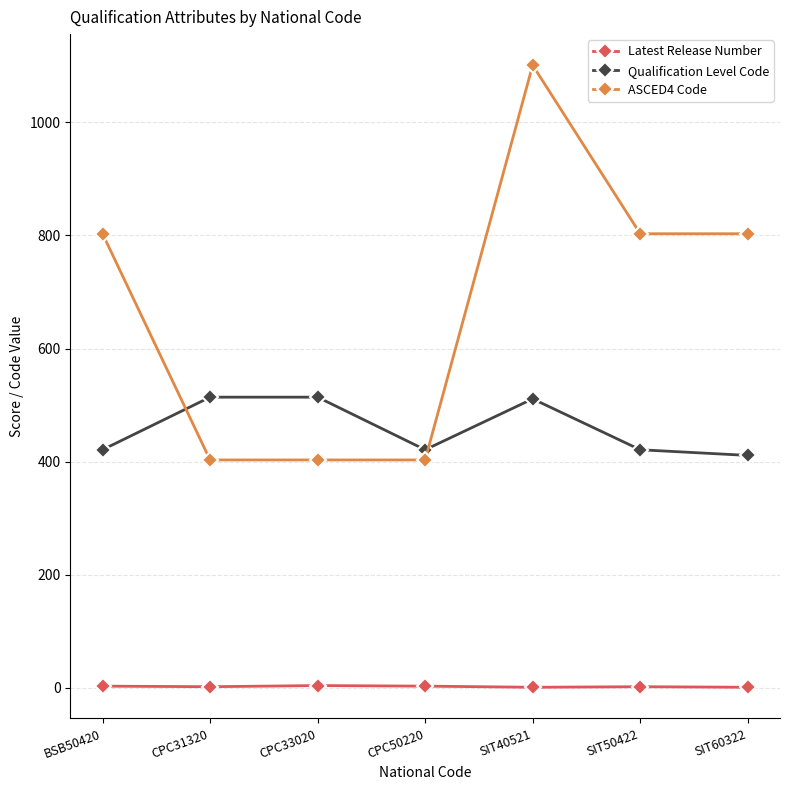

What is the difference between the second highest and second lowest values in the Qualification Level Code series?

93